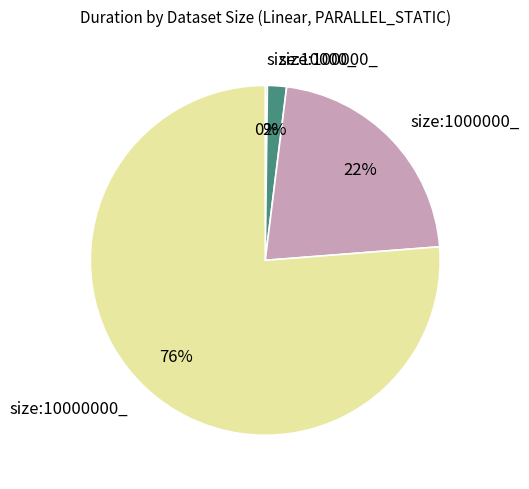

Which category has the biggest portion of the pie?

size:10000000_